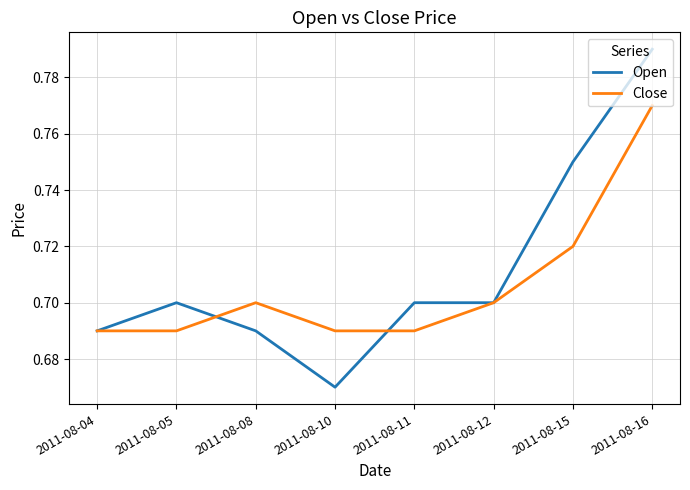

Which series has the largest range (max minus min)?

Open